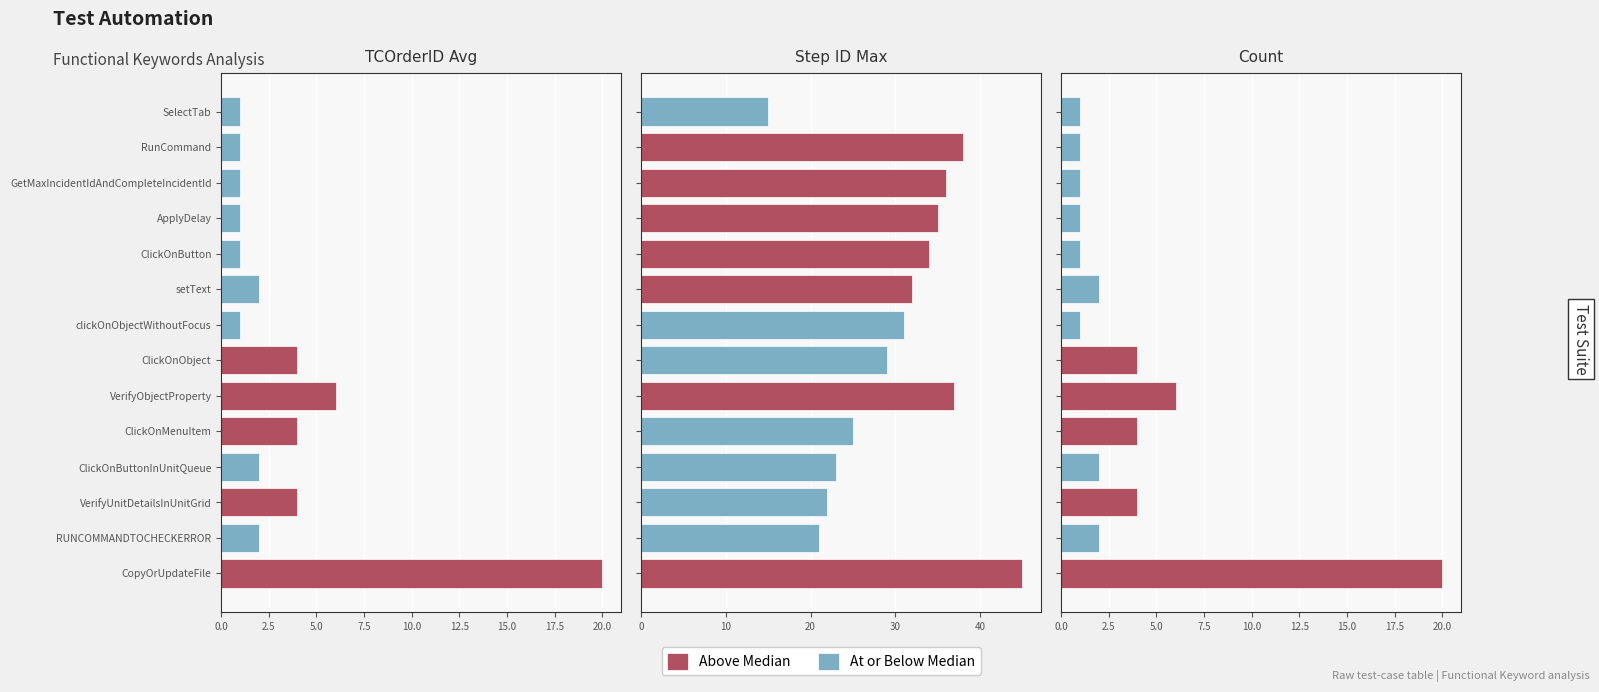

What is the approximate value of At or Below Median at ClickOnButtonInUnitQueue?

2